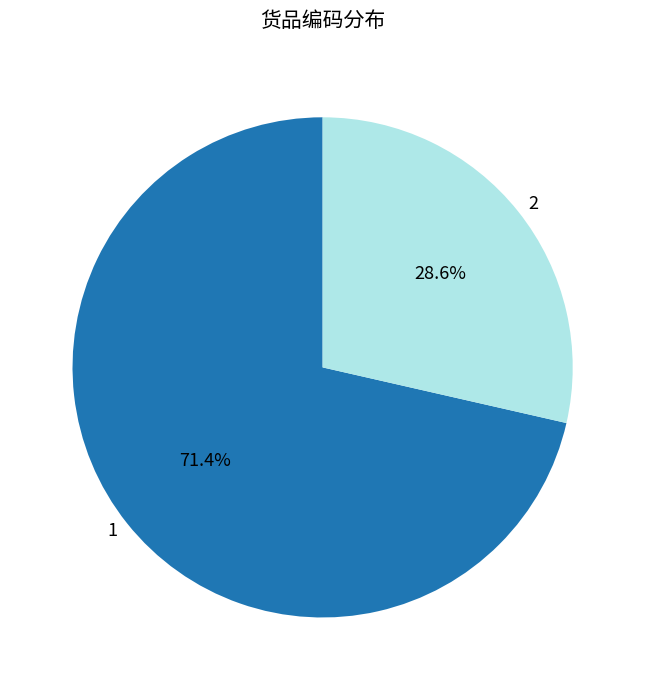

Which category has the biggest portion of the pie?

1